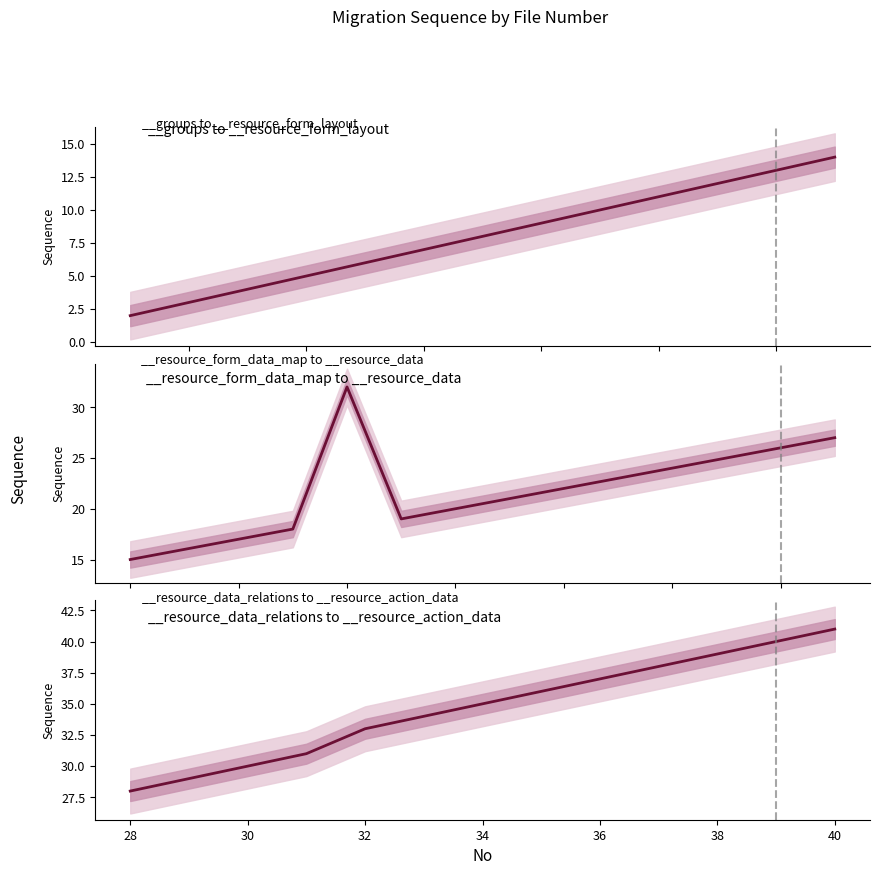

What is the difference between the maximum and minimum values?

13